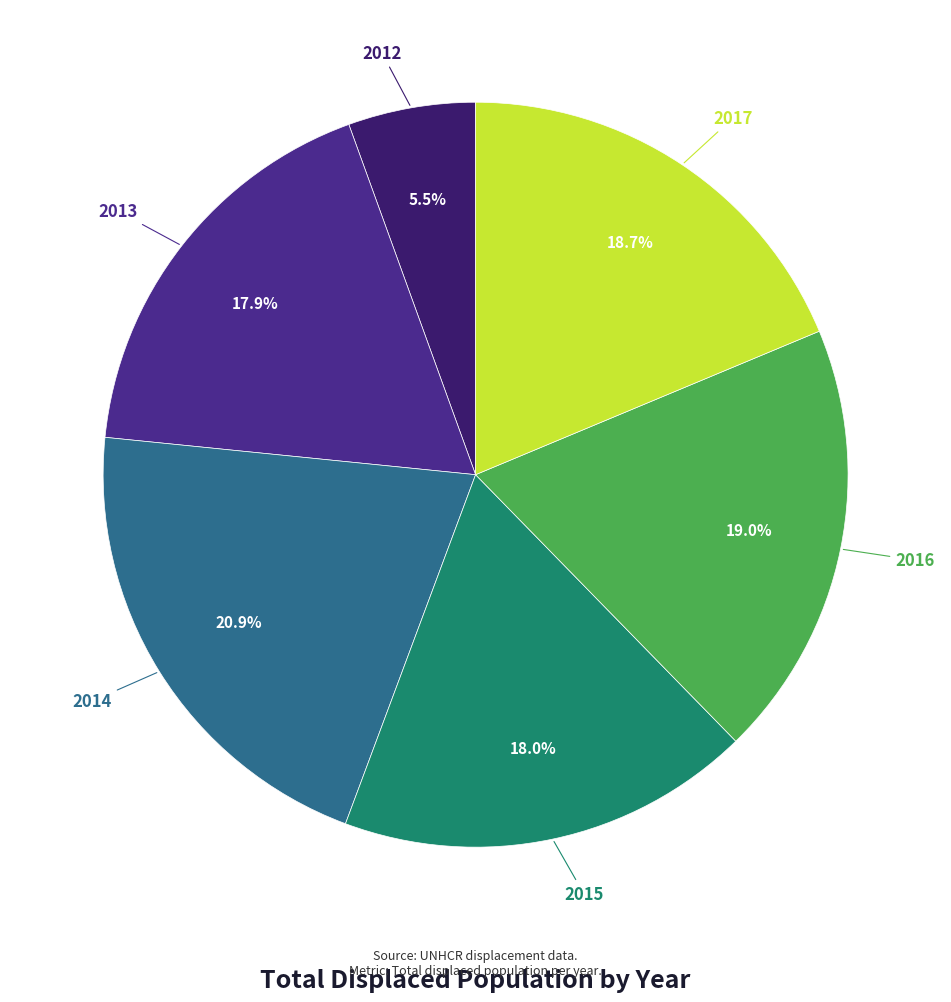

How many segments does this pie chart have?

6